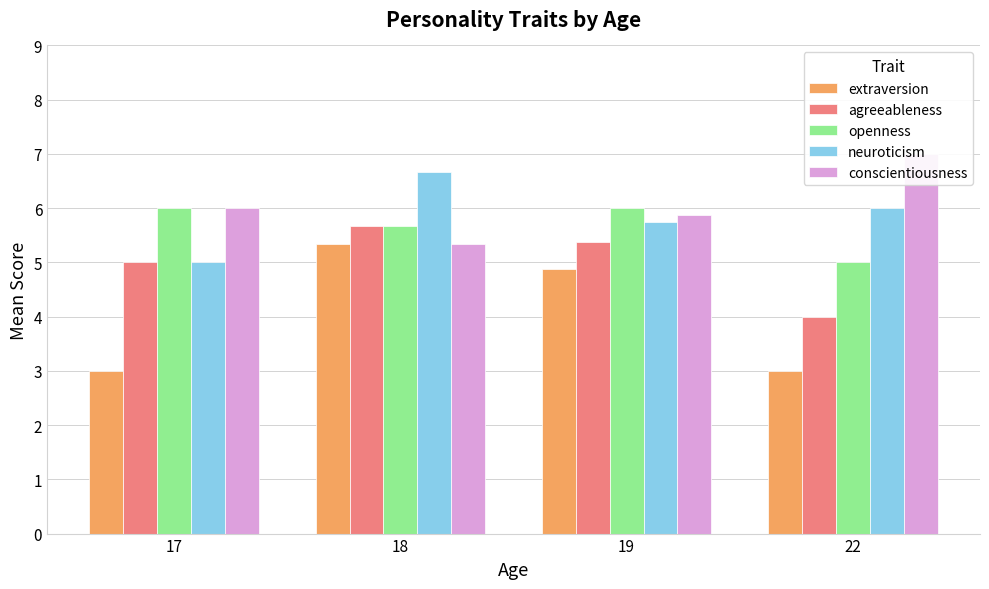

What is the average value of the agreeableness series?

5.0